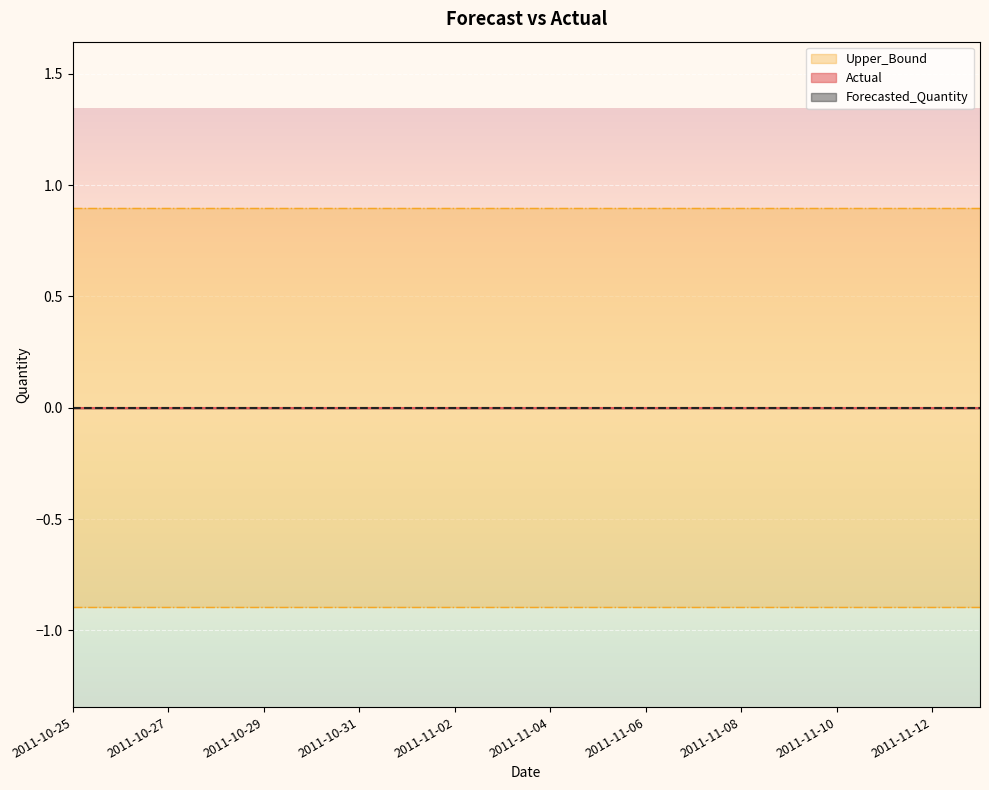

True or false: Lower_Bound and Actual cross at least once.

False